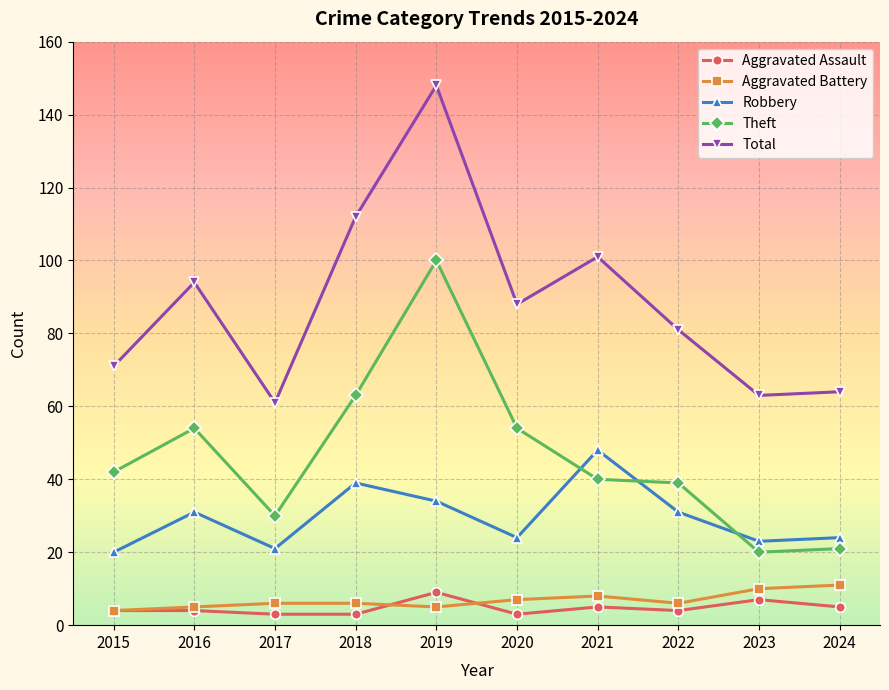

At which label is Total closest to 104?

2021